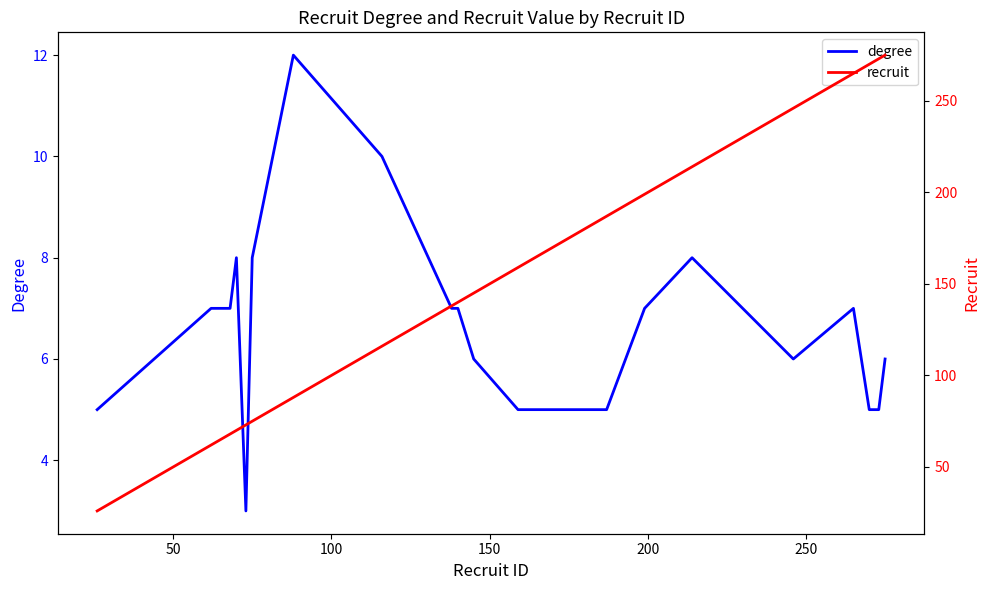

How many lines are shown in the chart?

2